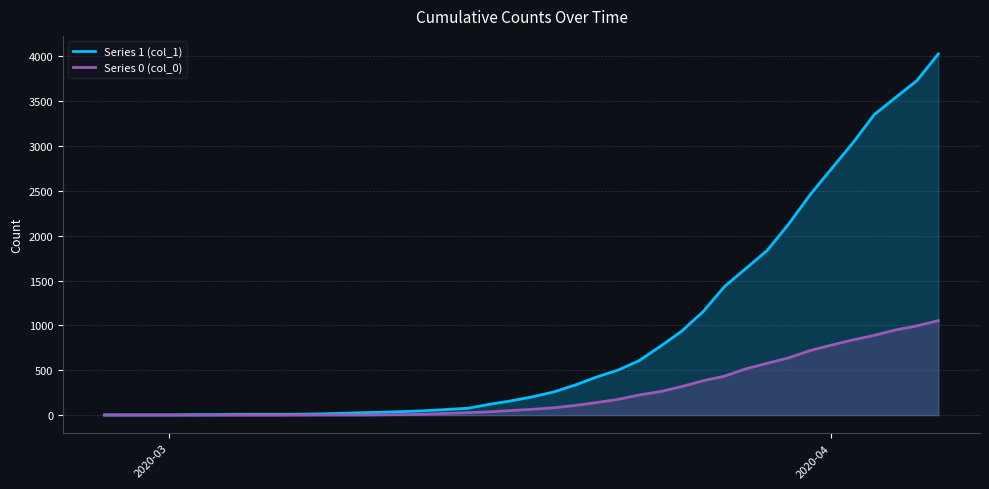

How many lines are shown in the chart?

2